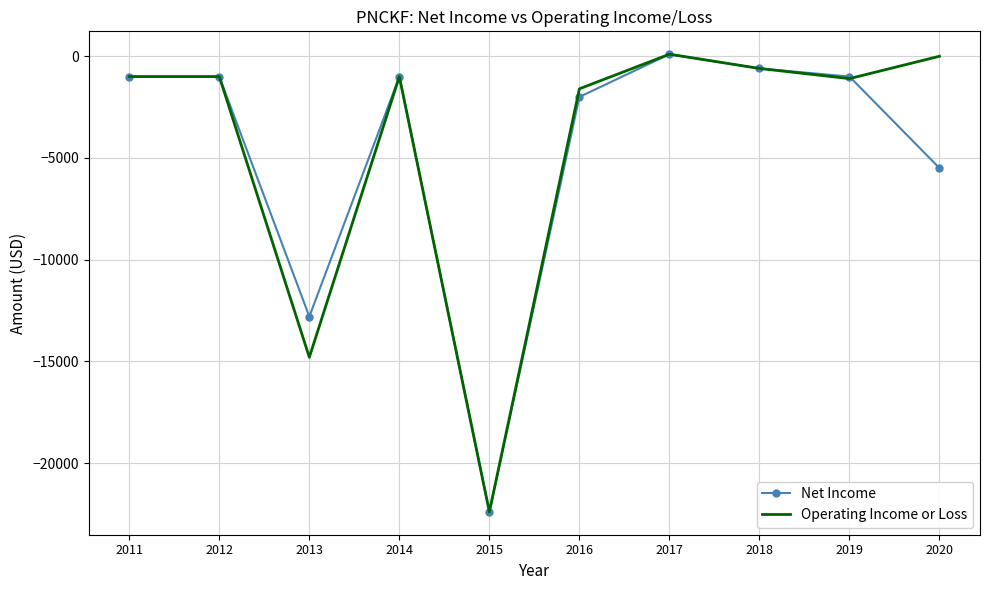

How many interior local valleys does the Operating Income or Loss series have?

3